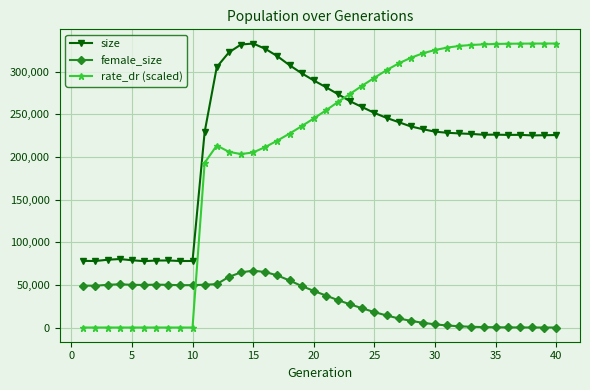

Which series has the largest range (max minus min)?

rate_dr (scaled)